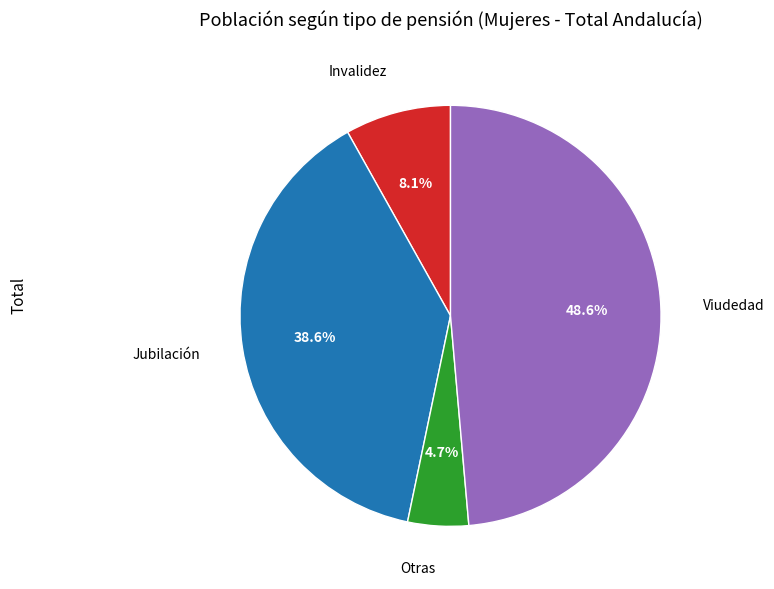

To the nearest percent, what is the difference between the largest and smallest slice percentages?

44%